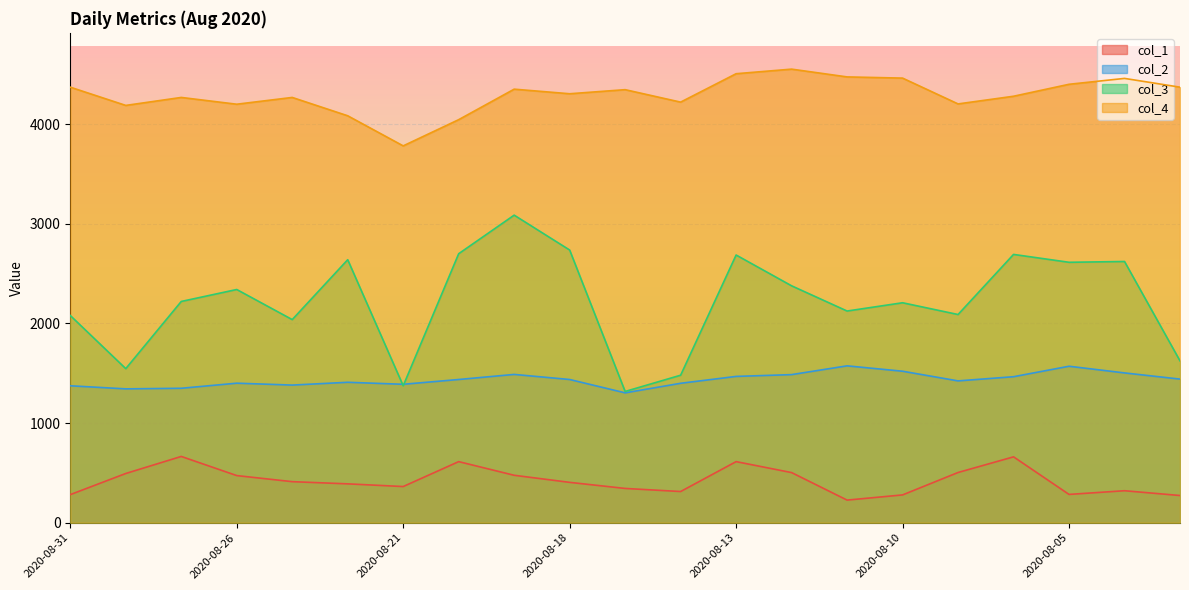

How many lines are shown in the chart?

4